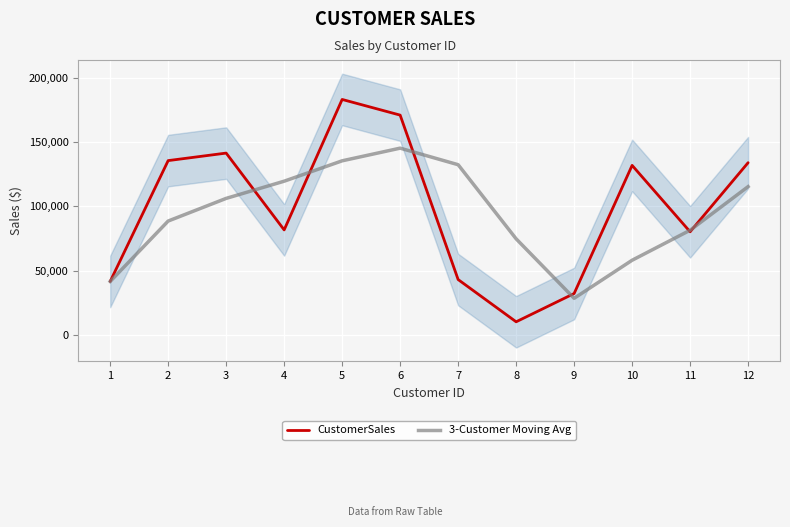

What is the difference between the highest and lowest values at 2?

46915.0